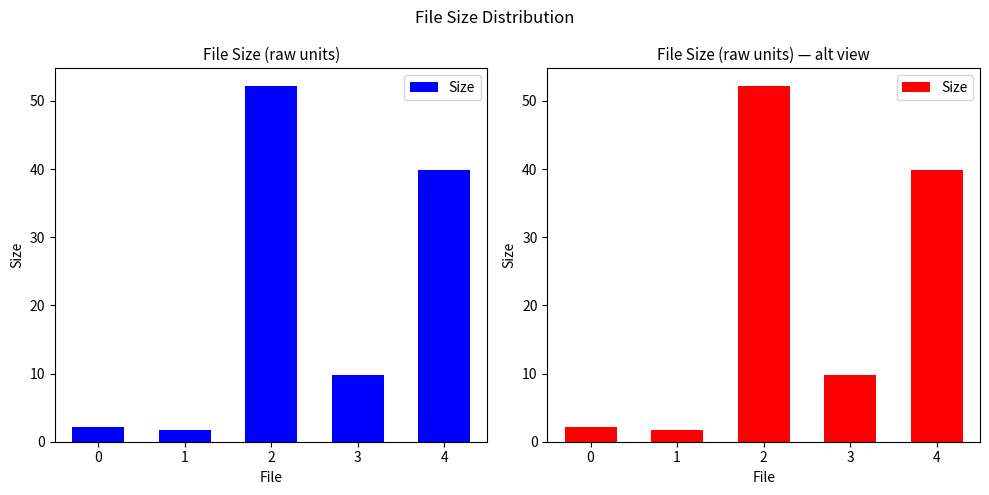

What is the smallest value displayed?

1.8